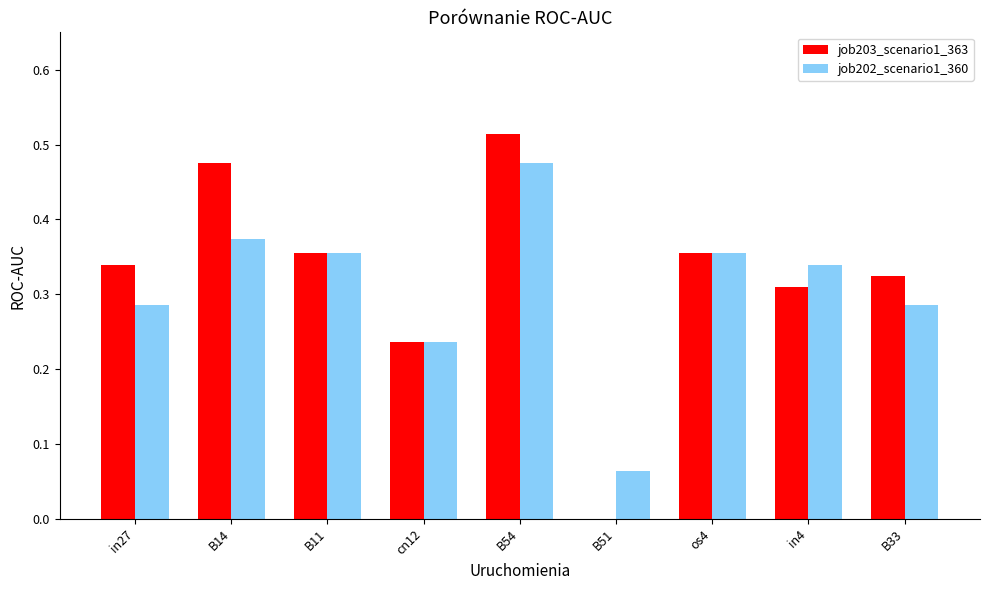

At which label is job202_scenario1_360 closest to 0?

B51